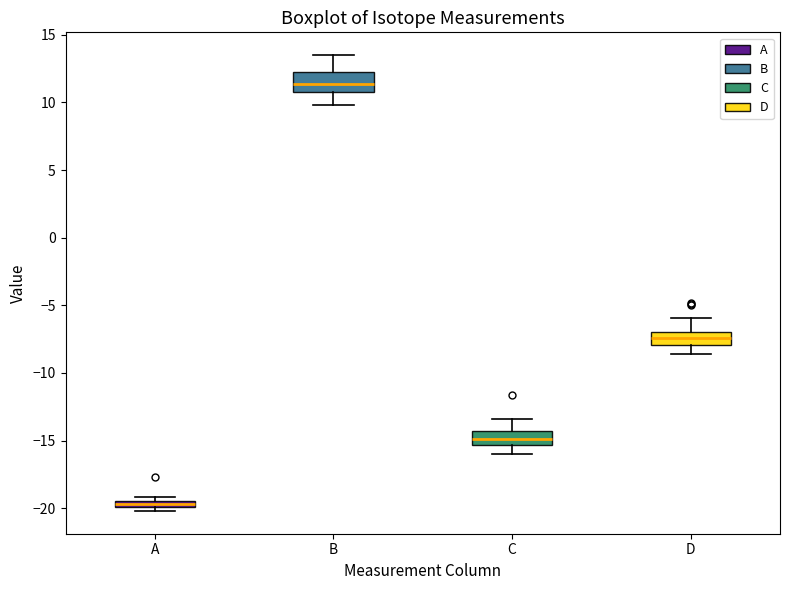

Where is the upper edge of the box for C on the y-axis? The values are not printed on the chart, so give them approximately, as read against the axis.

-14.5